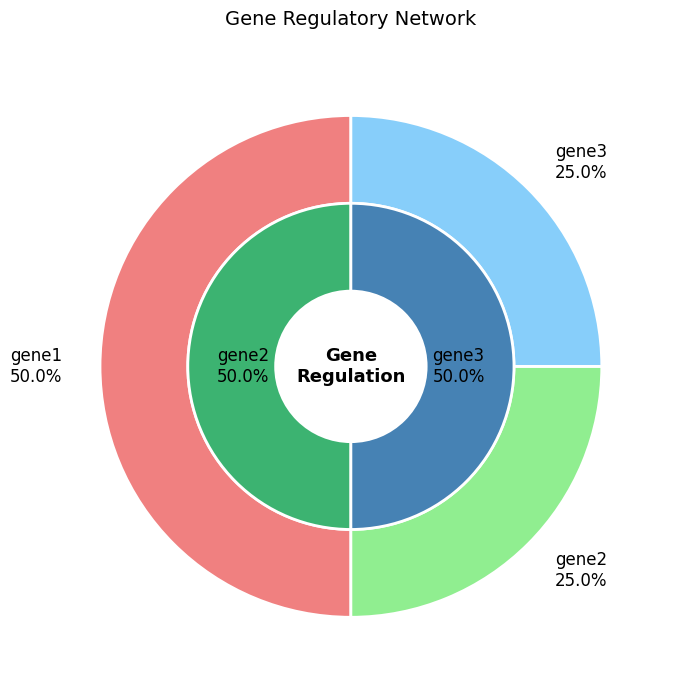

Count the number of slices in the pie.

3